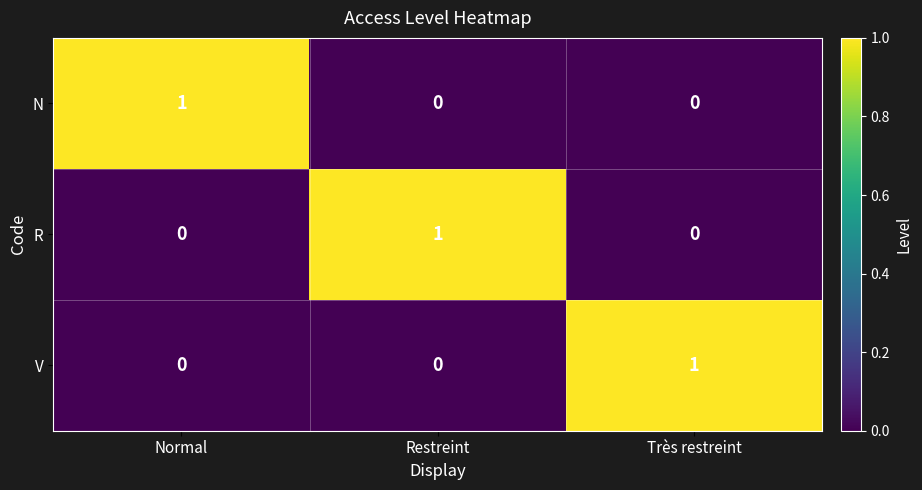

At how many categories does at least one series exceed 0?

3